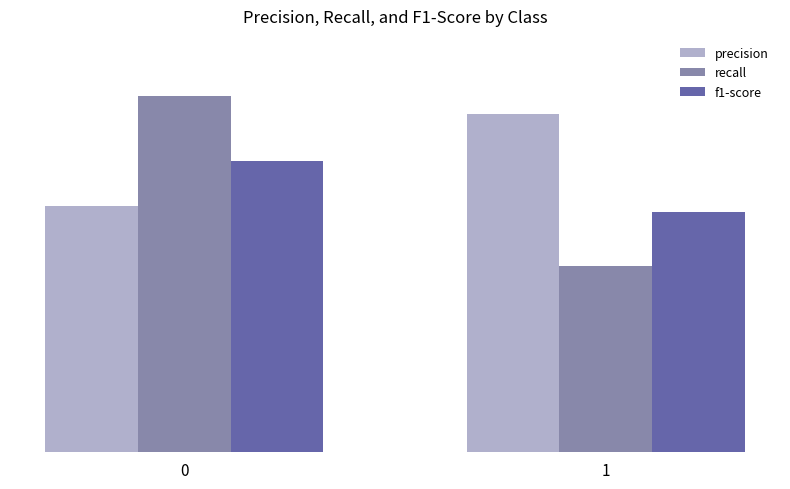

Is the value of precision at 0 greater than the value of f1-score at 0?

No